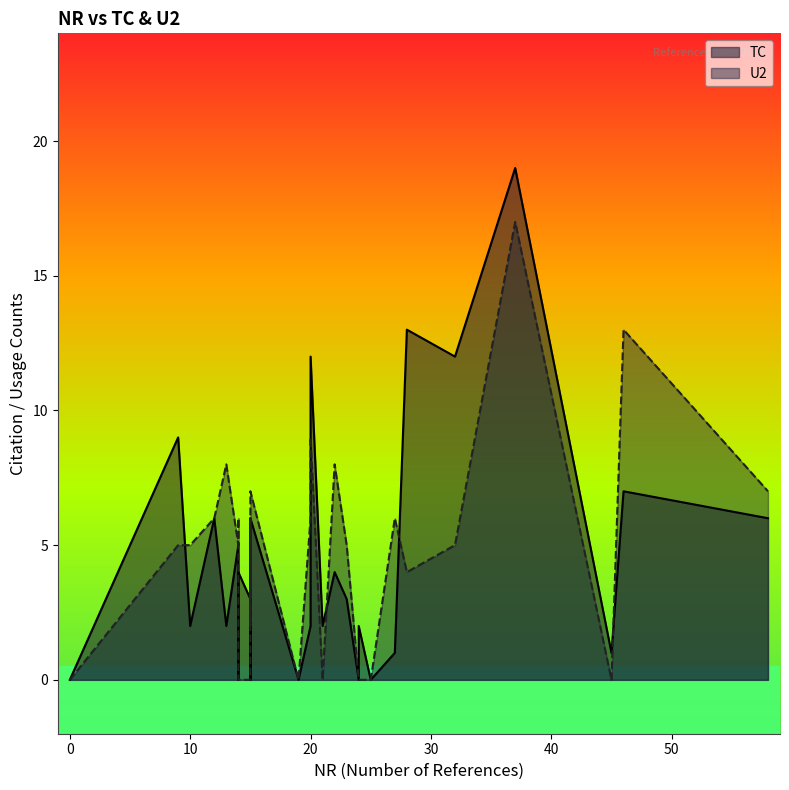

Rank the categories by U2 value from lowest to highest.

0, 15, 15, 21, 15, 14, 24, 25, 45, 24, 19, 15, 28, 10, 14, 14, 9, 23, 32, 12, 20, 14, 15, 27, 58, 15, 22, 13, 20, 46, 37